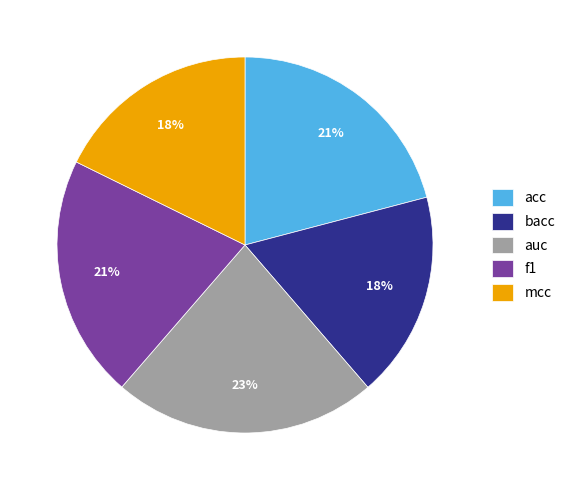

The bacc slice represents 11% of the pie. True or false?

False